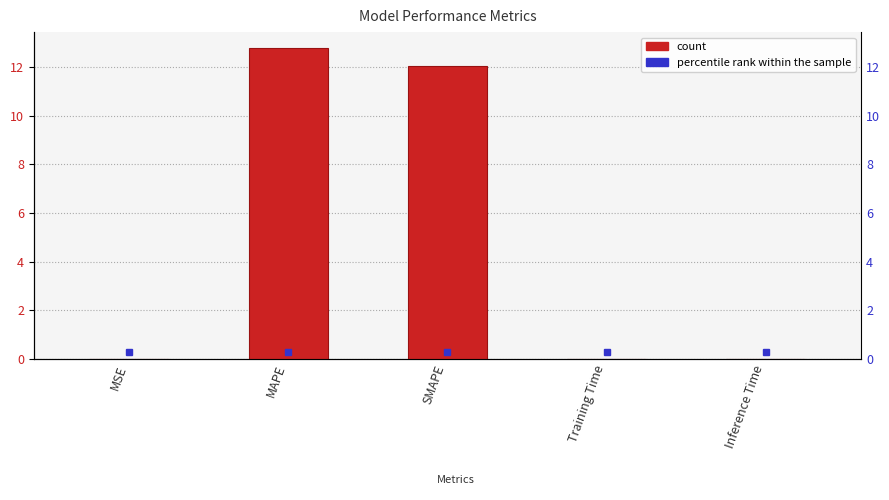

The value at MSE is 0.0. True or false?

False